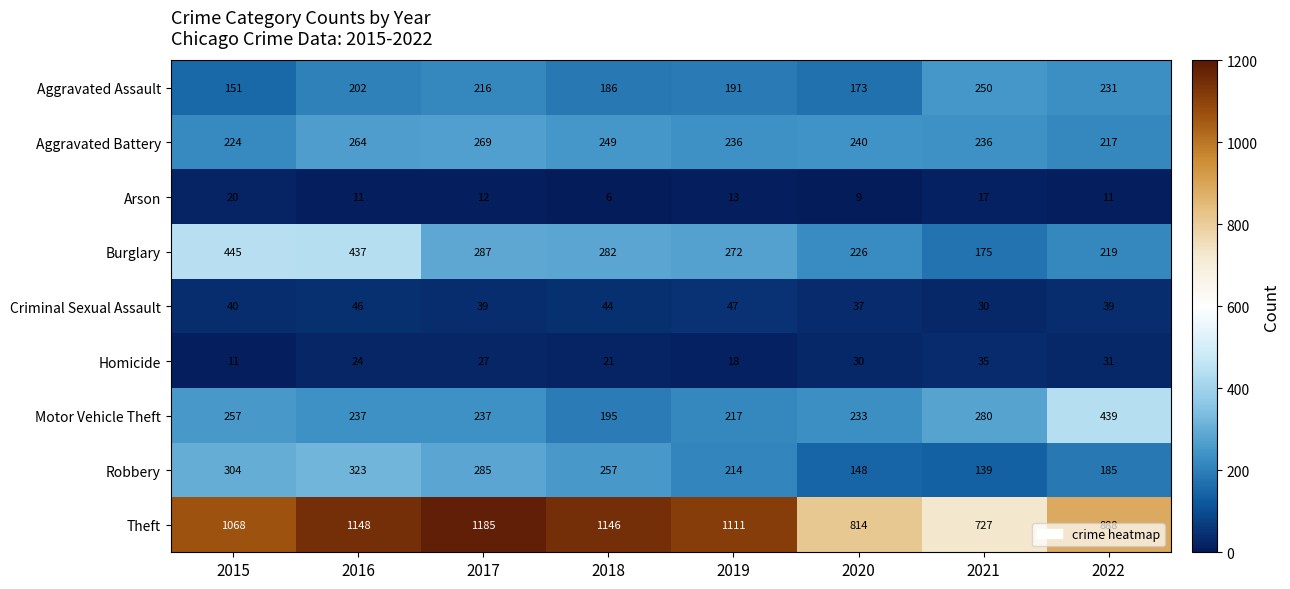

At how many categories does at least one series exceed 669?

8